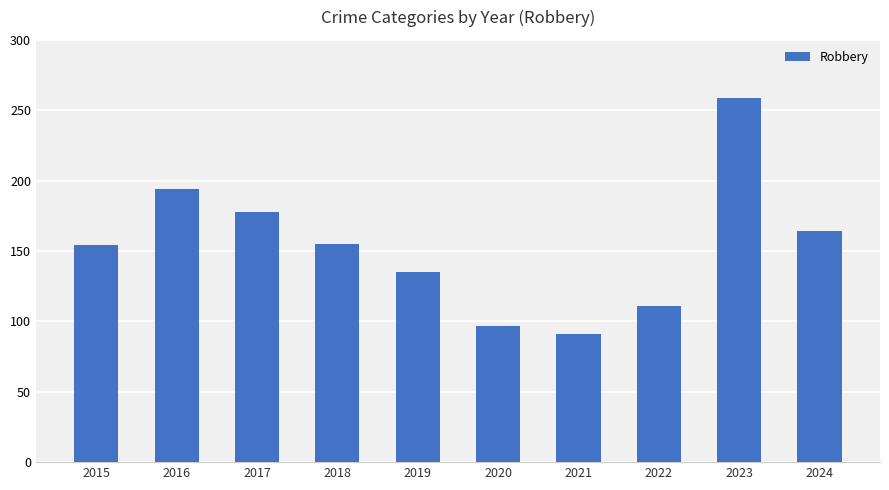

Are the bars grouped side by side (vs. stacked)?

No